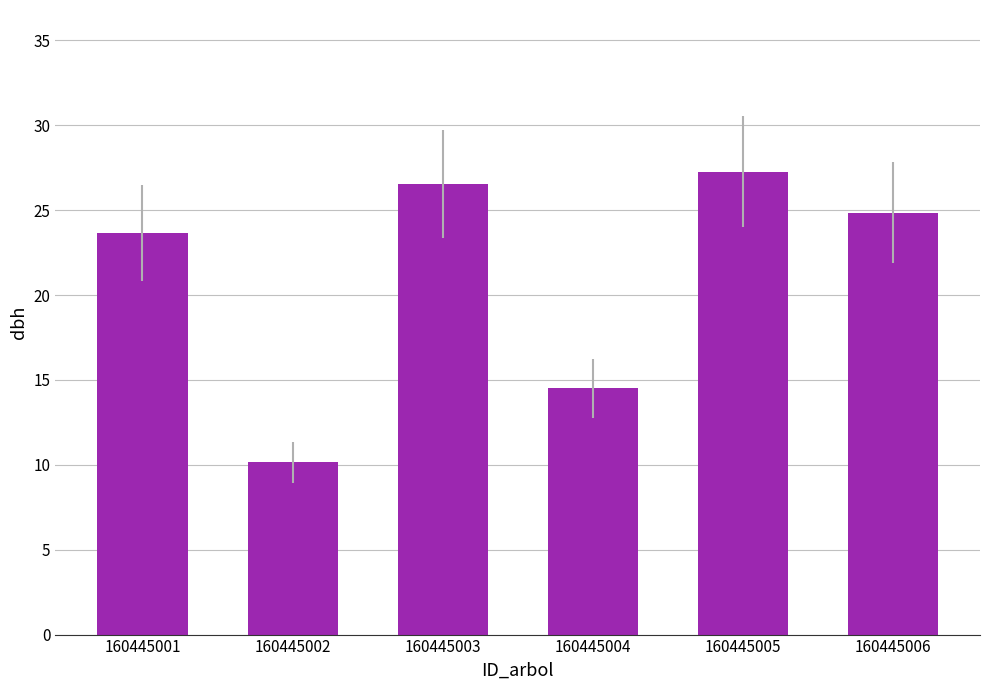

Between 160445005 and 160445001, which is larger?

160445005